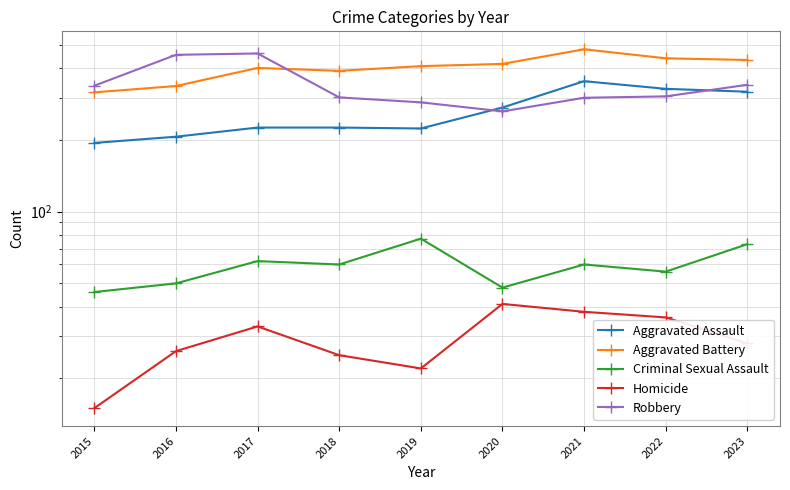

At how many categories does at least one series exceed 475?

1